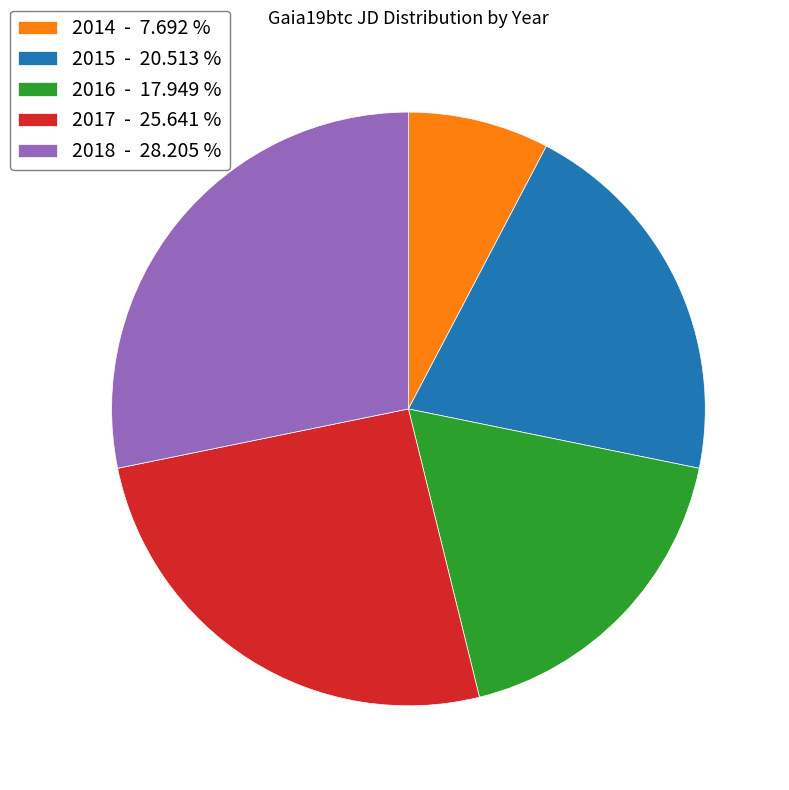

What is the smallest slice in the pie chart?

2014